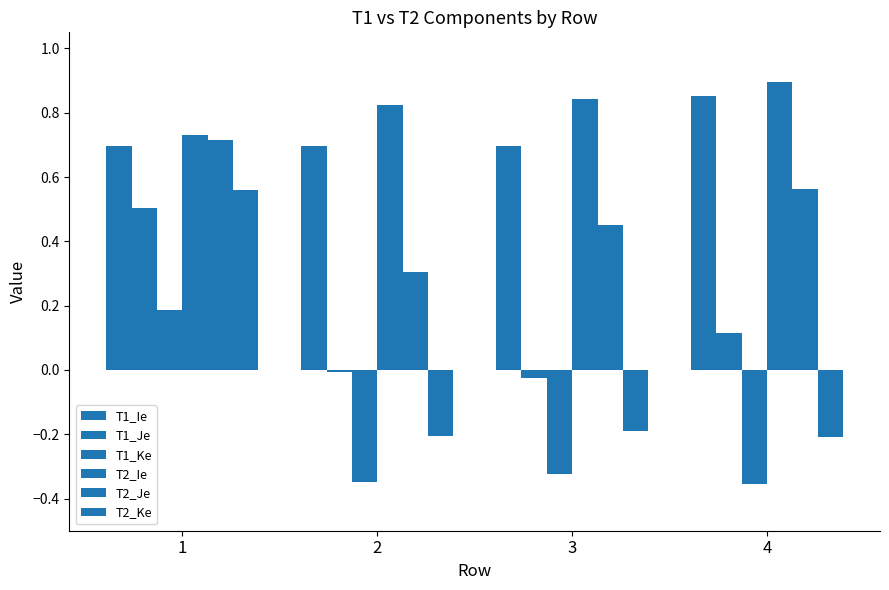

How many bars are there in each group?

6